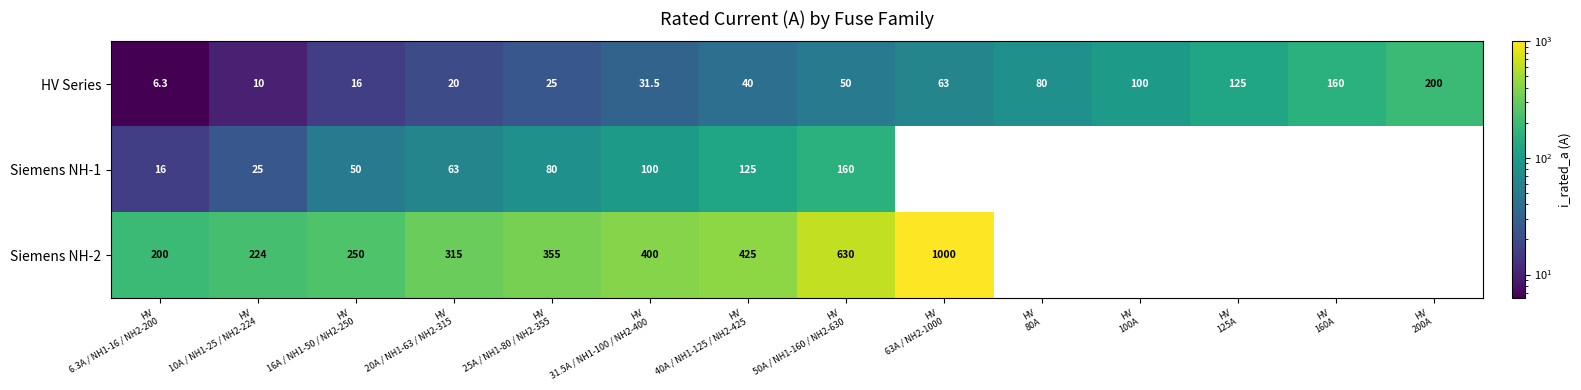

True or false: Siemens NH-1 has a value of 63.0 at HV 20A / NH1-63 / NH2-315.

True